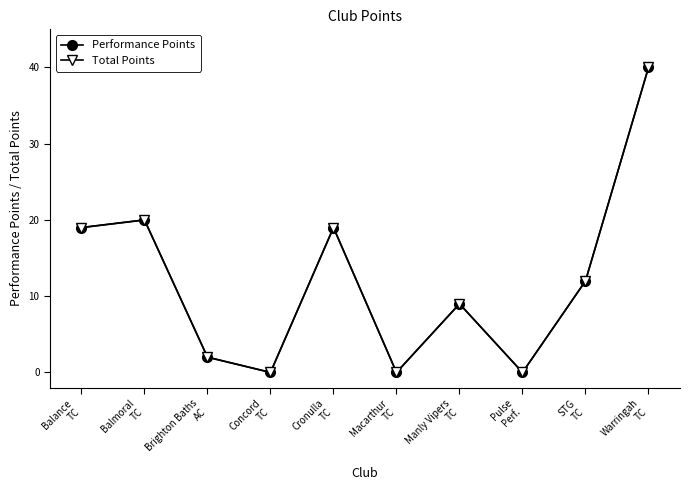

At which category does Performance Points reach its first local peak?

Balmoral
TC